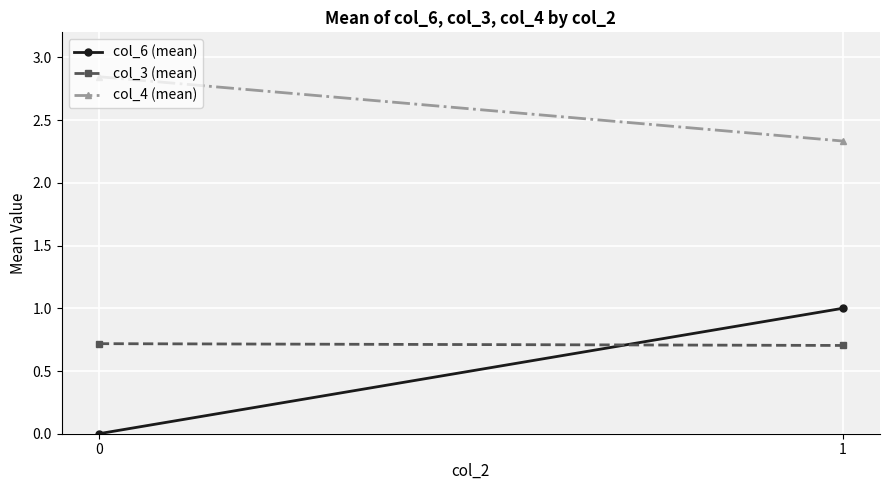

How many data points does each series have?

2